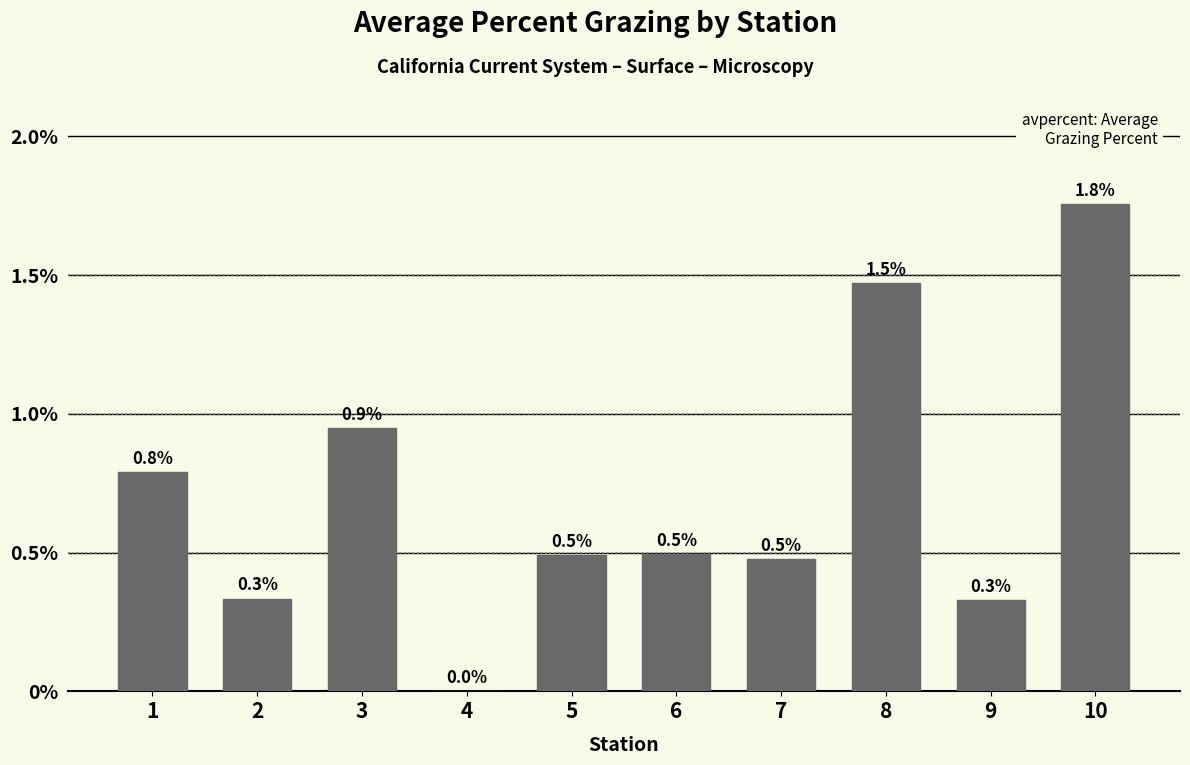

The value at 4 is 1.0. True or false?

False